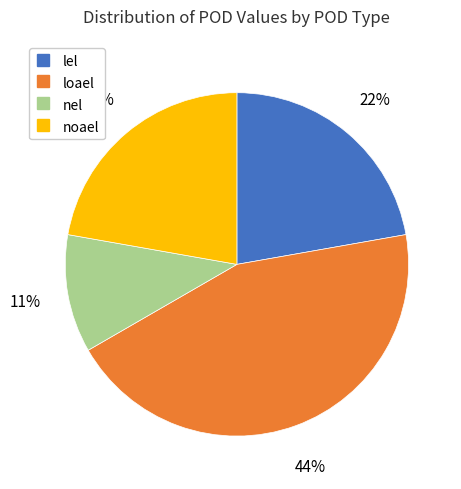

Is the sum of loael and nel greater than half?

Yes